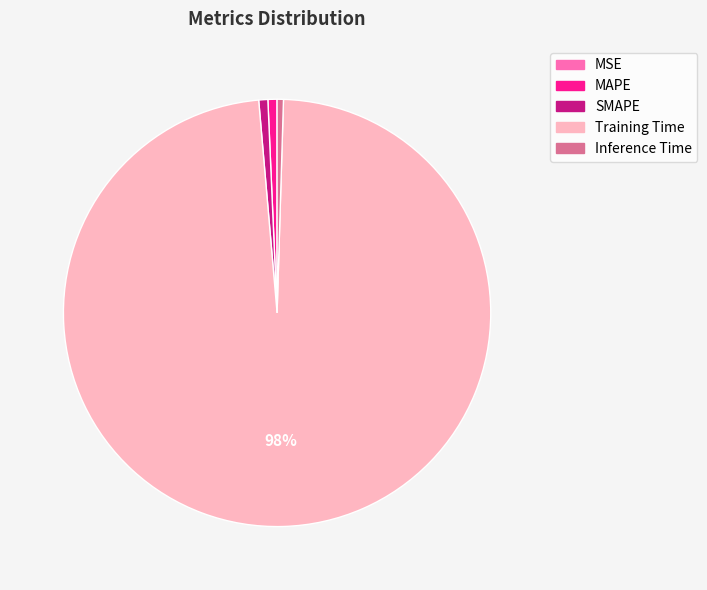

Which slice is the largest?

Training Time